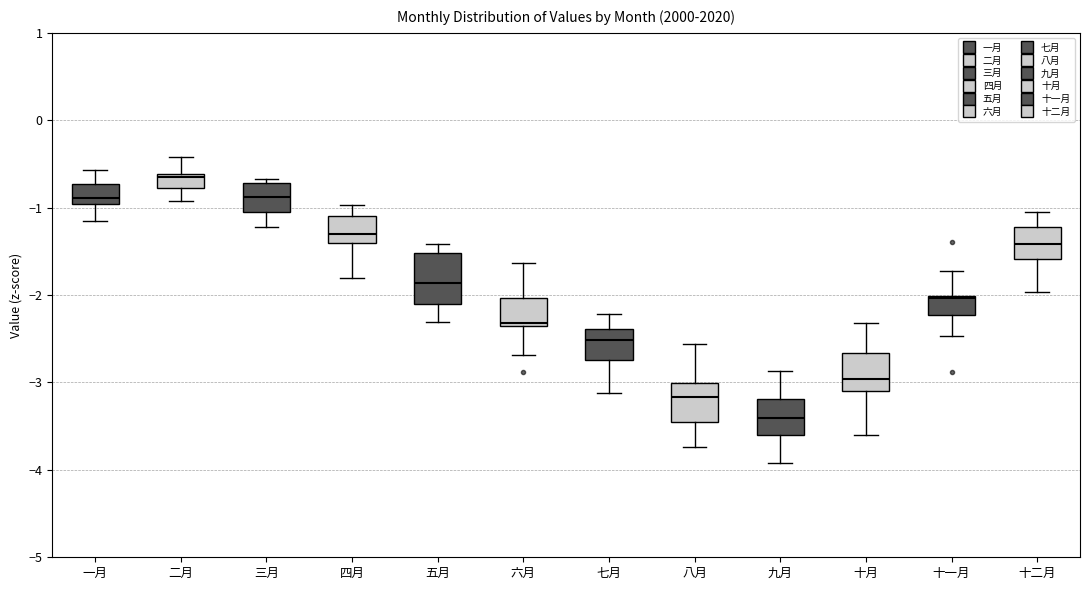

Which box is the tallest, from its lower edge to its upper edge?

五月